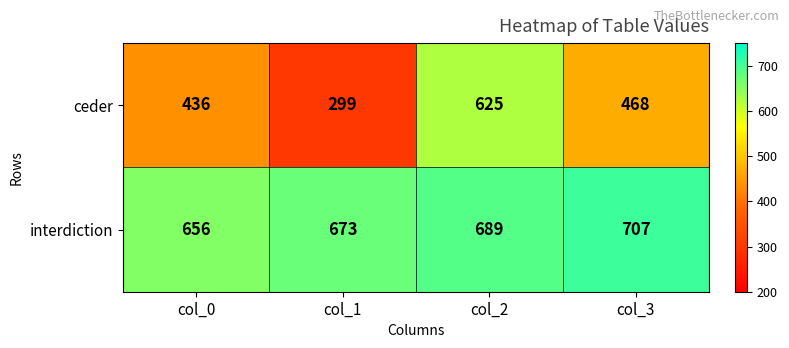

The value of interdiction at col_0 is 1134. True or false?

False